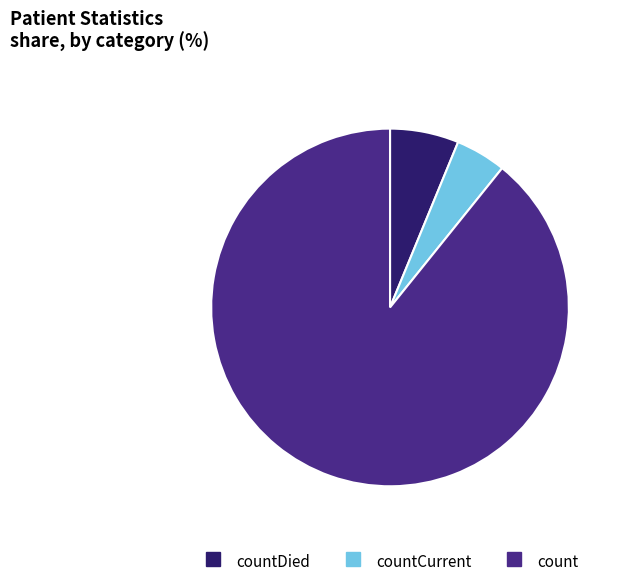

Is there any slice that represents more than half of the pie?

Yes